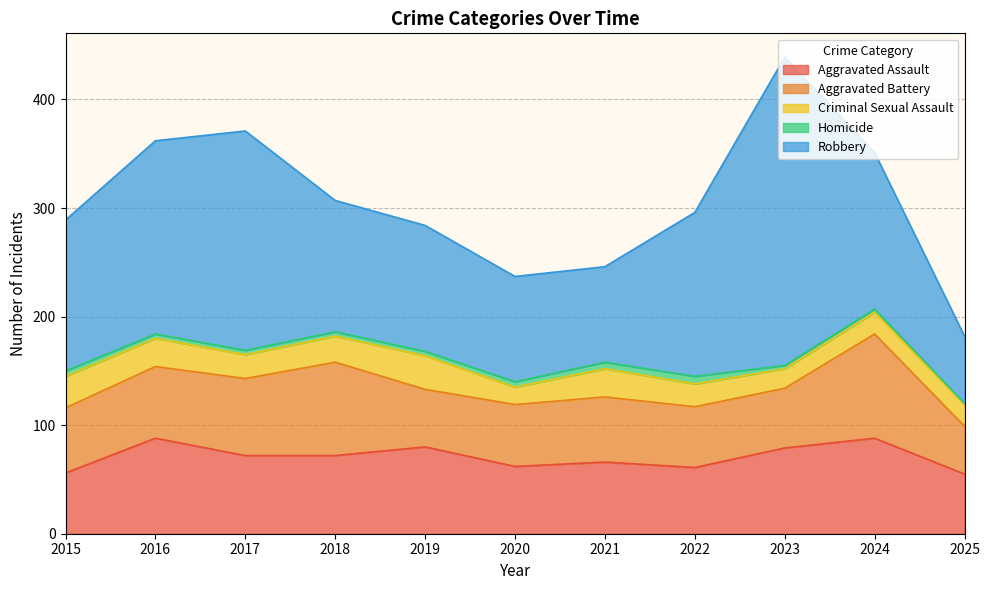

At which label does Aggravated Assault reach its peak?

2016